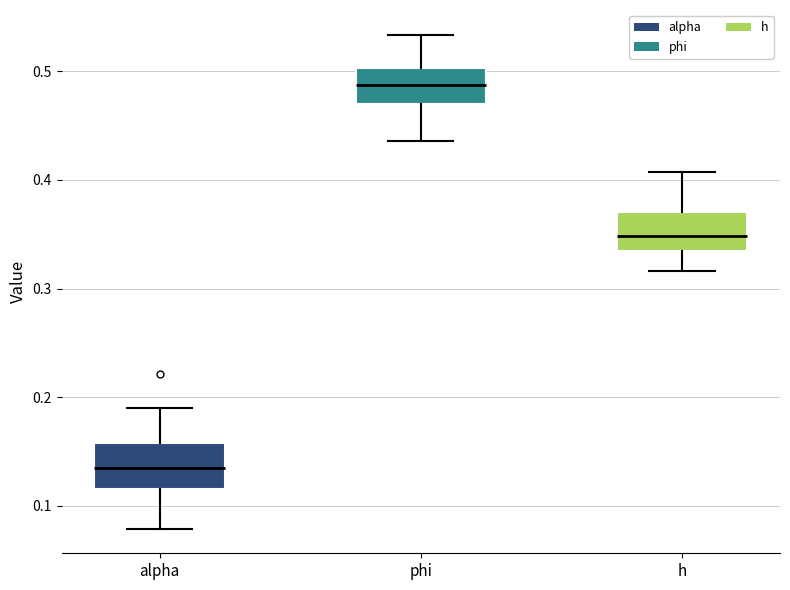

Which box's median line is the highest?

phi